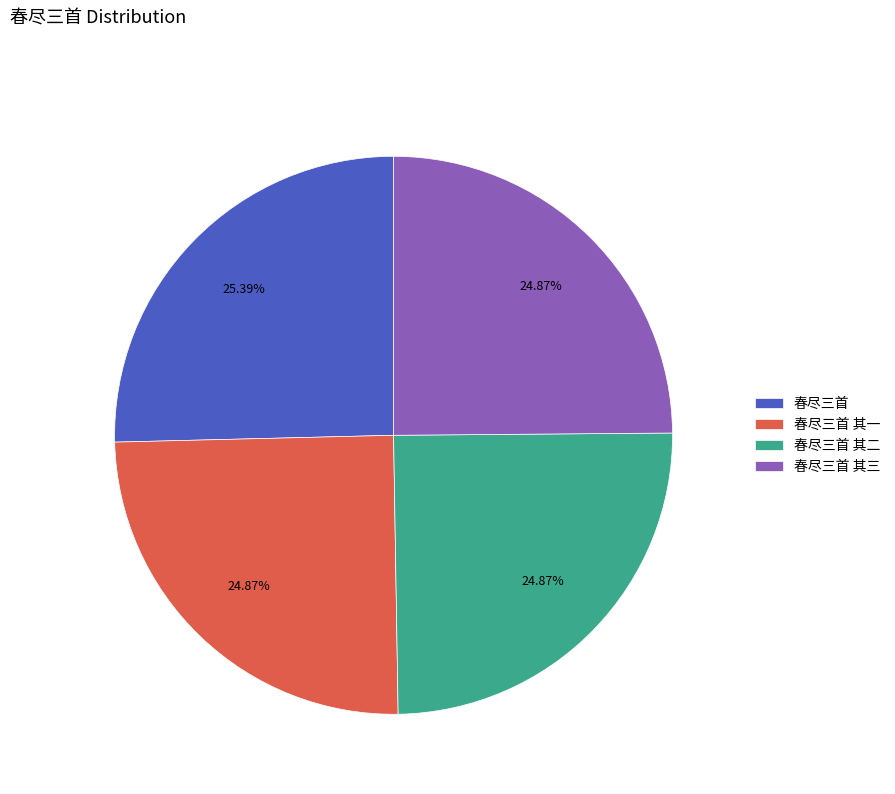

To the nearest percent, what is the difference between the largest and smallest slice percentages?

1%